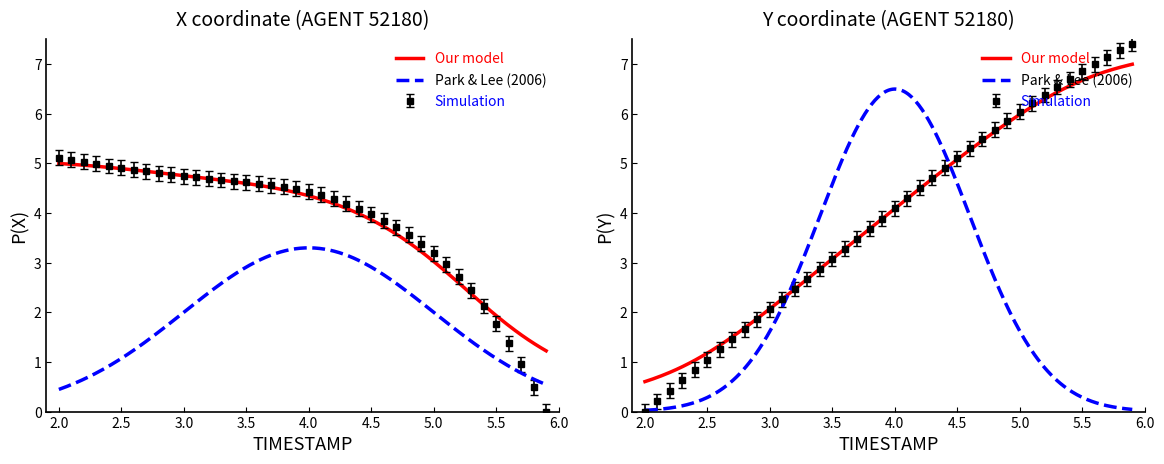

The X series shows 3.1 at 13. True or false?

False